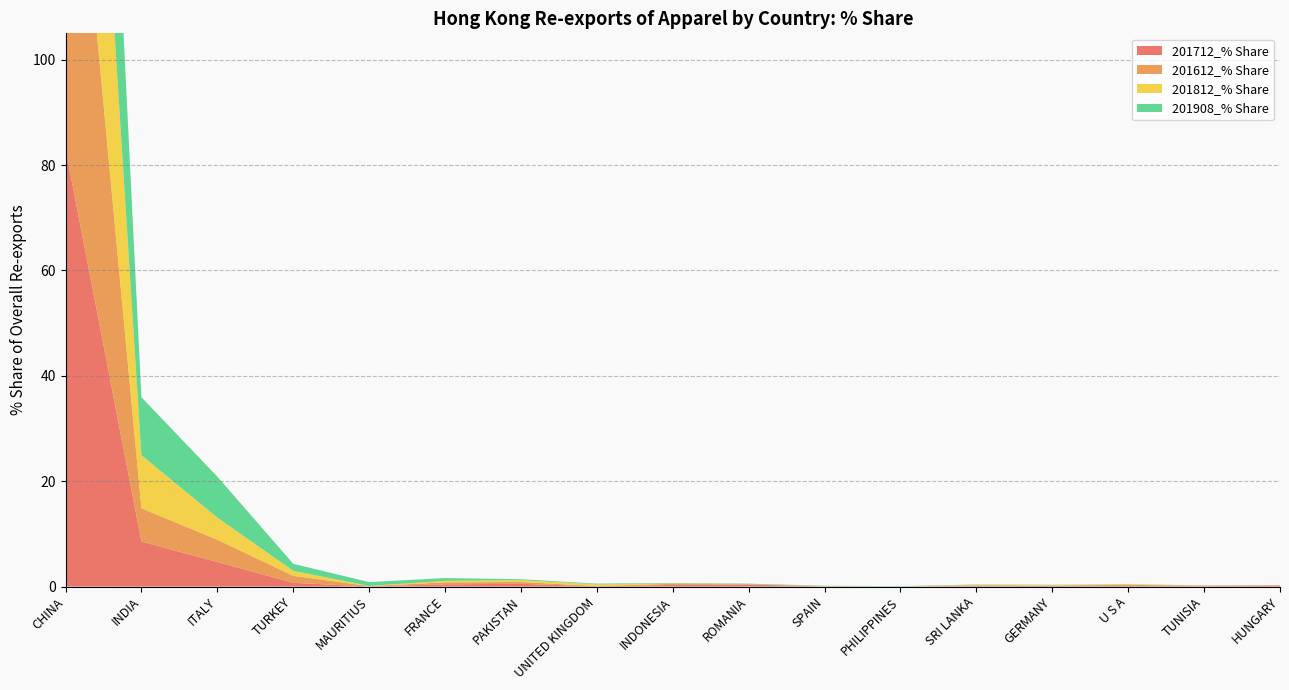

Reading right to left, what are all the values shown in this chart?

201712_% Share: HUNGARY=0.2	TUNISIA=0.1	U S A=0.1	GERMANY=0.1	SRI LANKA=0.1	PHILIPPINES=0.0	SPAIN=0.0	ROMANIA=0.4	INDONESIA=0.3	UNITED KINGDOM=0.0	PAKISTAN=0.5	FRANCE=0.4	MAURITIUS=0.0	TURKEY=0.7	ITALY=4.7	INDIA=8.5	CHINA=83.1
201612_% Share: HUNGARY=0.0	TUNISIA=0.1	U S A=0.2	GERMANY=0.1	SRI LANKA=0.1	PHILIPPINES=0.0	SPAIN=0.0	ROMANIA=0.0	INDONESIA=0.2	UNITED KINGDOM=0.0	PAKISTAN=0.4	FRANCE=0.4	MAURITIUS=0.1	TURKEY=1.3	ITALY=4.2	INDIA=6.3	CHINA=85.3
201812_% Share: HUNGARY=0.0	TUNISIA=0.0	U S A=0.1	GERMANY=0.1	SRI LANKA=0.1	PHILIPPINES=0.0	SPAIN=0.0	ROMANIA=0.0	INDONESIA=0.1	UNITED KINGDOM=0.4	PAKISTAN=0.3	FRANCE=0.3	MAURITIUS=0.0	TURKEY=0.9	ITALY=4.2	INDIA=10.1	CHINA=82.7
201908_% Share: HUNGARY=0.0	TUNISIA=0.0	U S A=0.1	GERMANY=0.1	SRI LANKA=0.1	PHILIPPINES=0.1	SPAIN=0.1	ROMANIA=0.1	INDONESIA=0.1	UNITED KINGDOM=0.1	PAKISTAN=0.2	FRANCE=0.5	MAURITIUS=0.7	TURKEY=1.3	ITALY=7.8	INDIA=11.0	CHINA=77.7